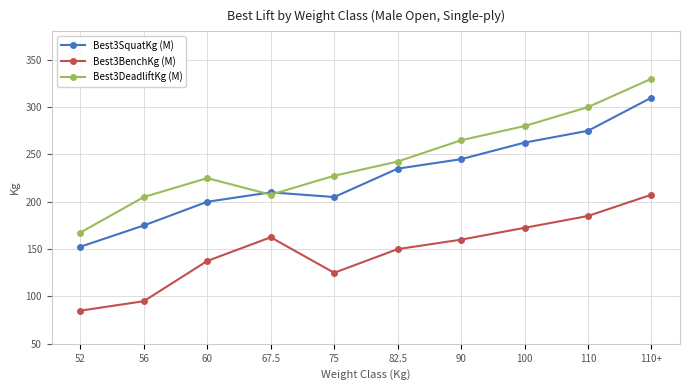

What is the value of the Best3SquatKg (M) point at the 7th from the left?

245.0